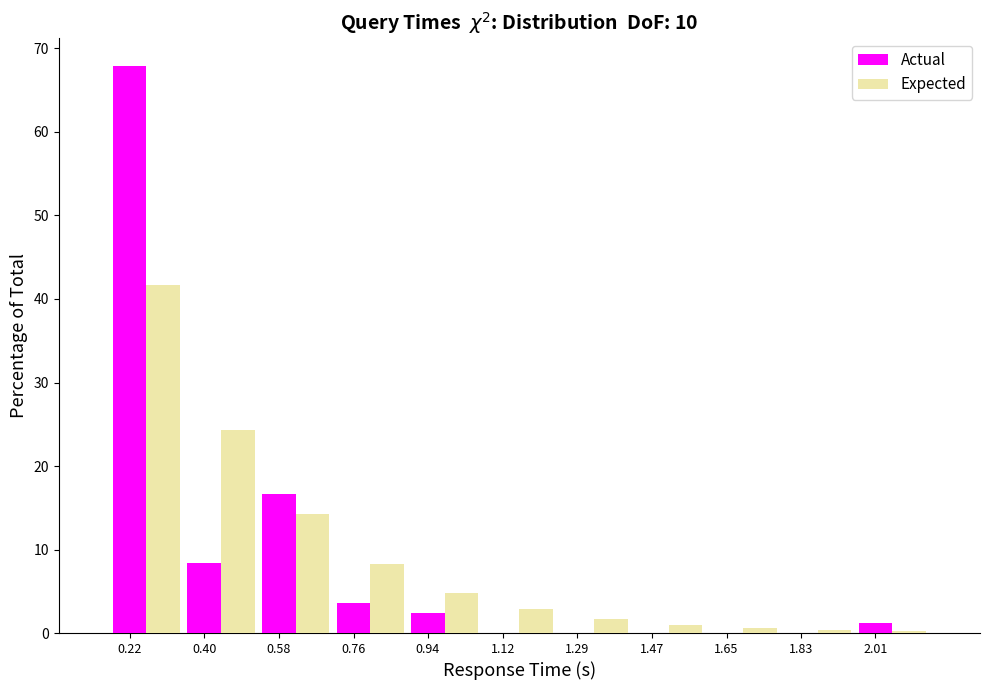

True or false: Actual has a value of 1.2 at 2.01.

True